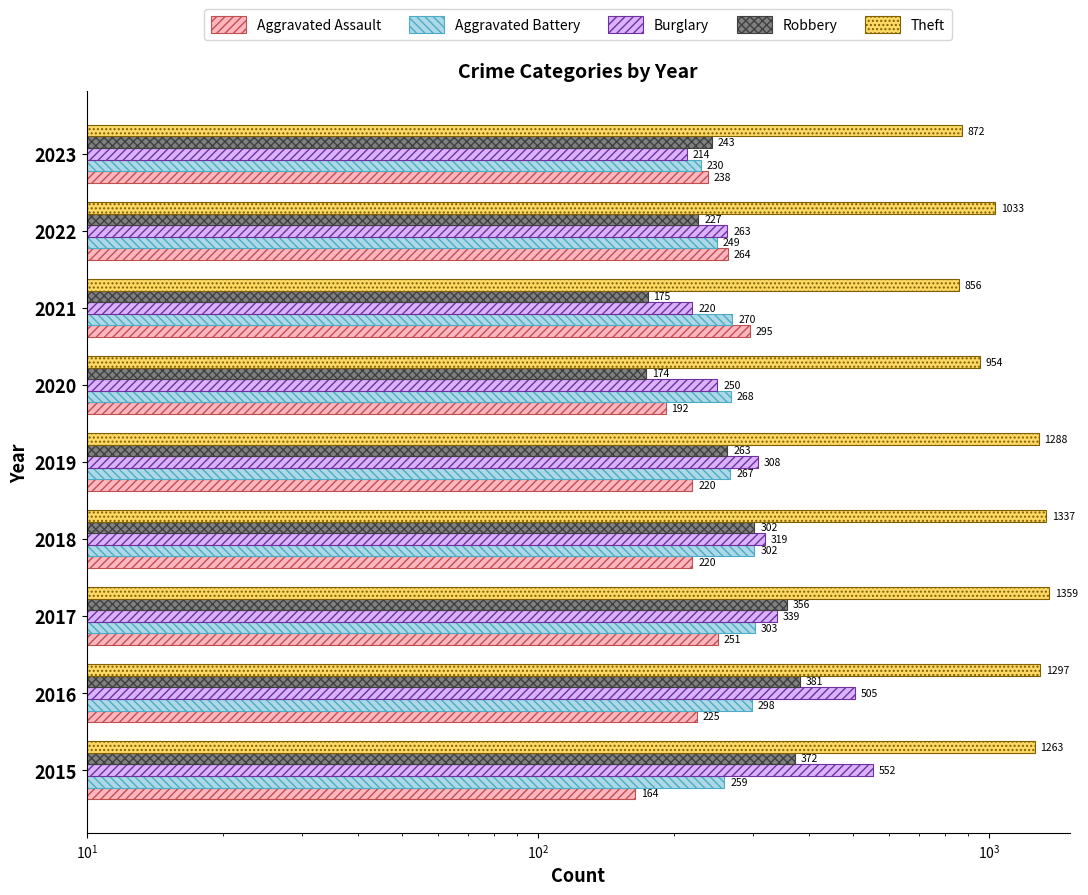

What is the total value across all series at 2021?

1816